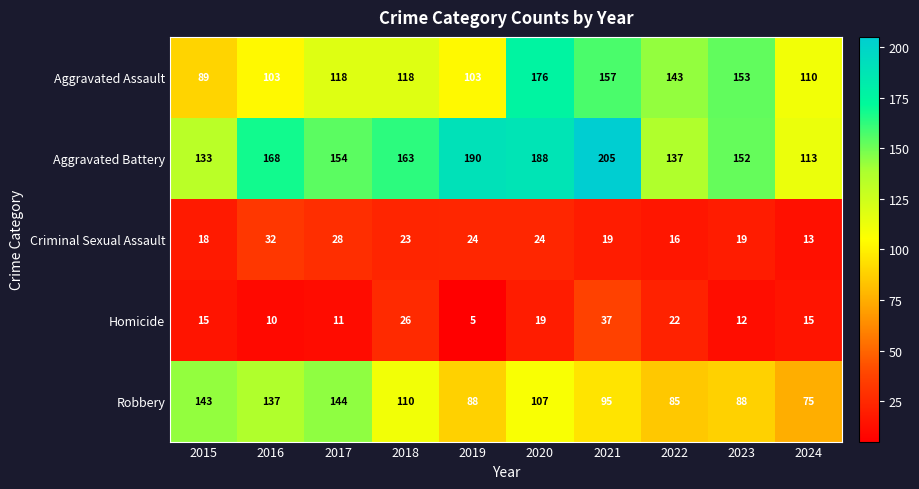

What is the approximate value of Robbery at 2018, to the nearest 5?

110